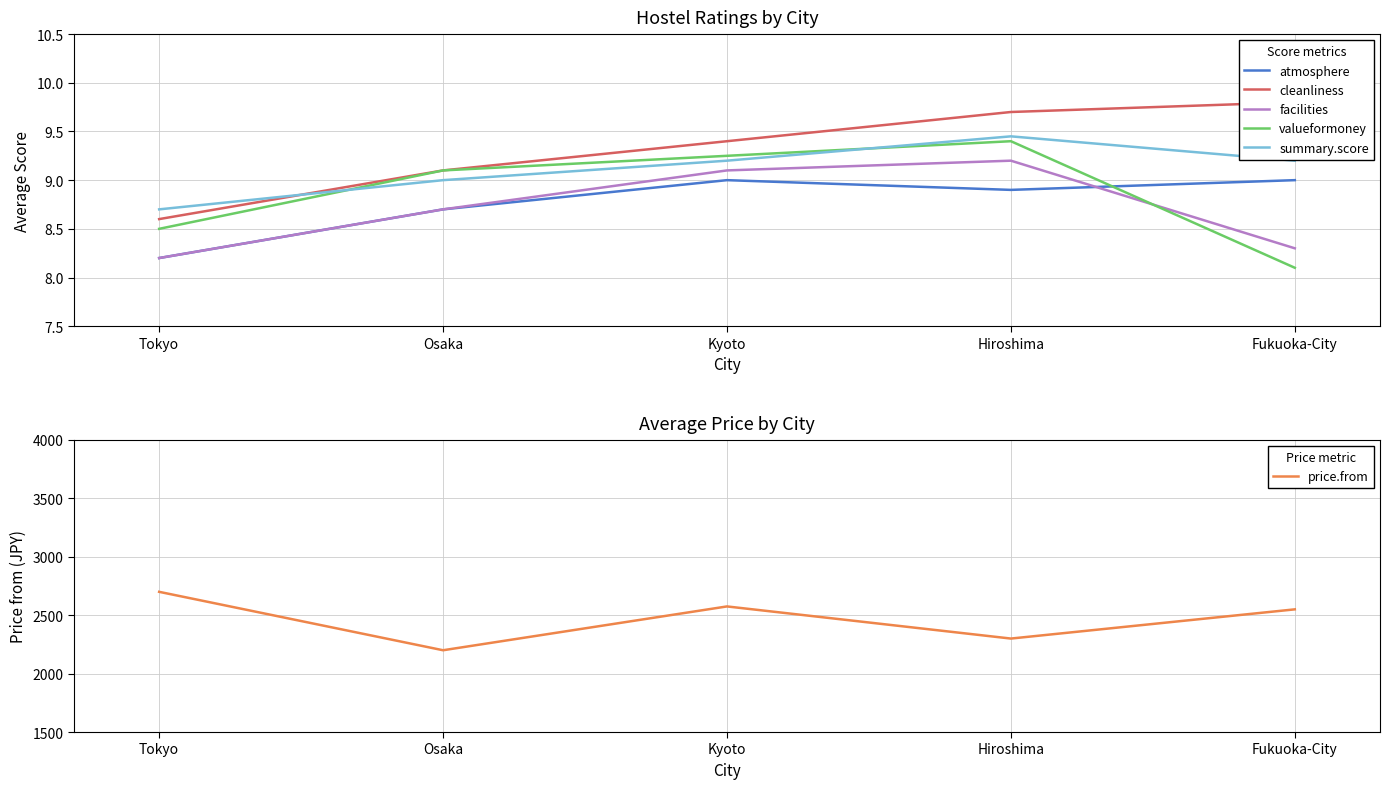

Does the chart have visible grid lines?

Yes